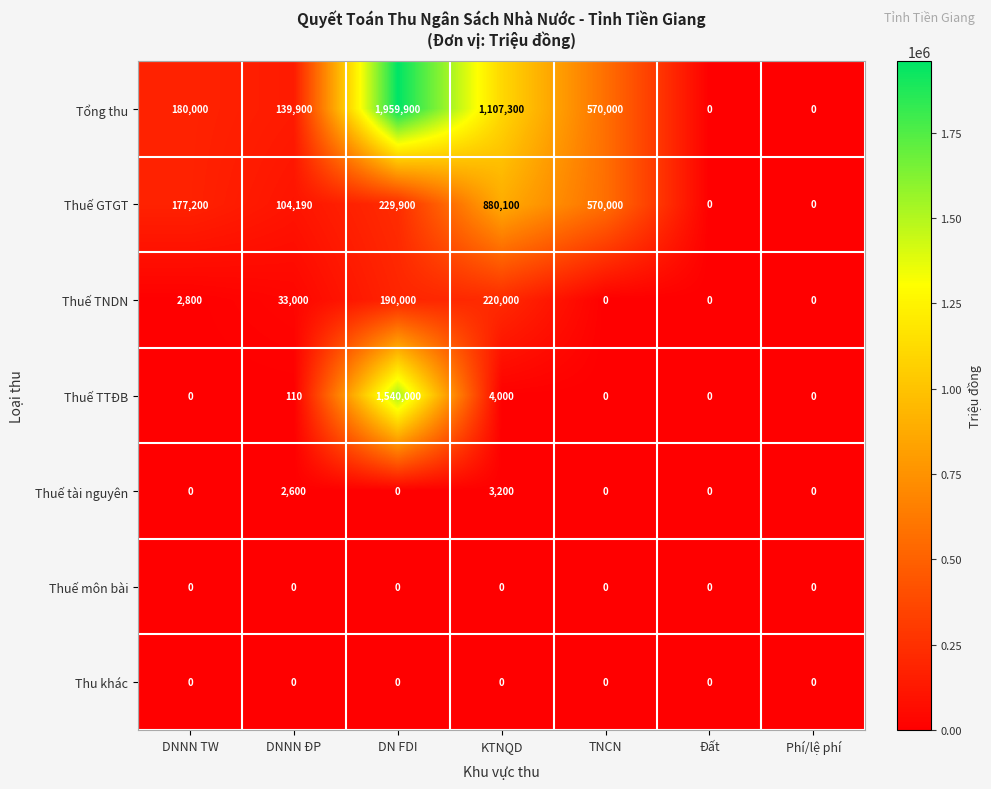

At how many categories does at least one series exceed 300260?

3